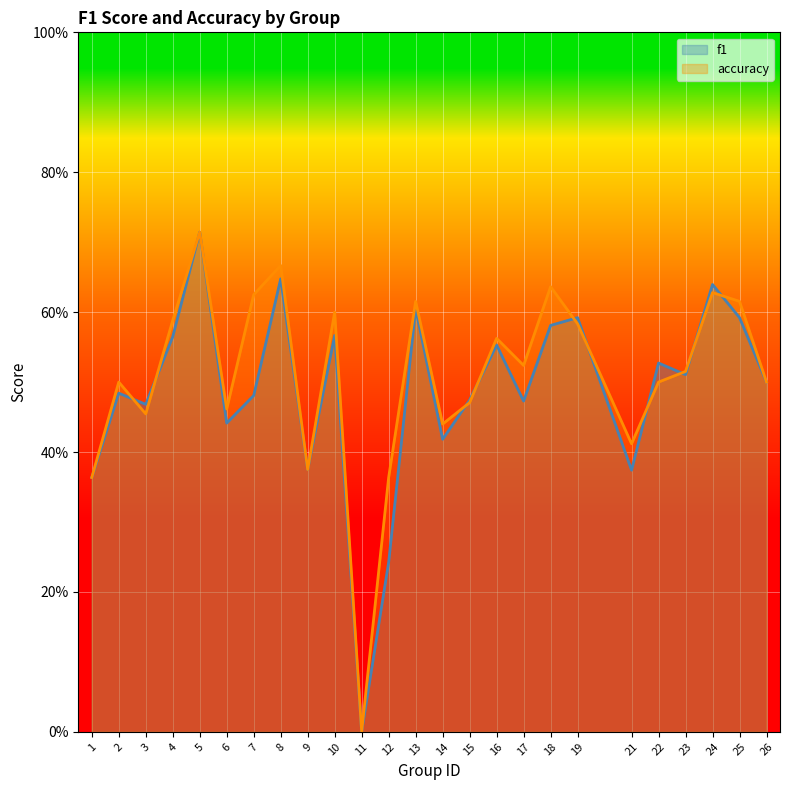

What is the value of the f1 point at the 18th from the left?

0.6